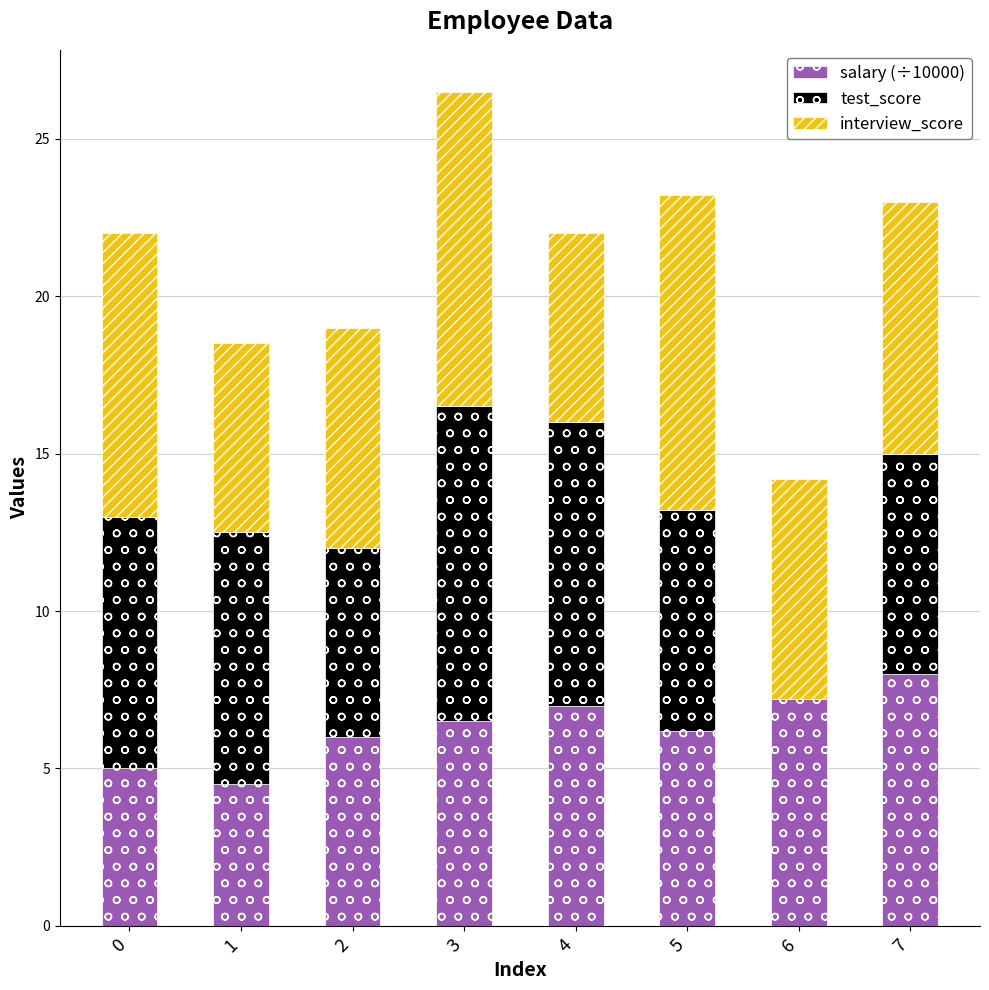

What is the maximum value for salary (÷10000)?

8.0